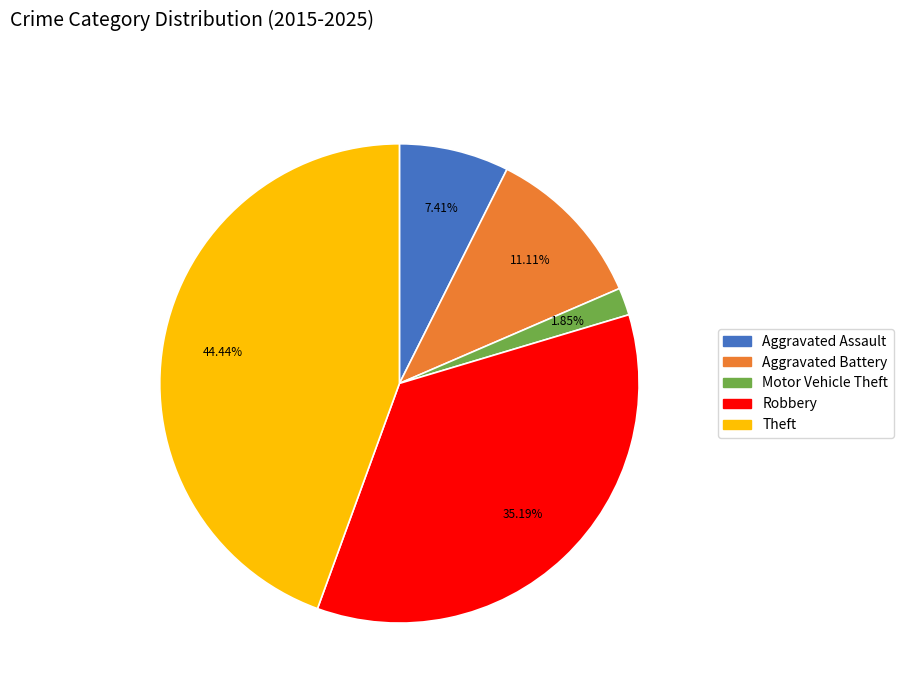

Is it true that Robbery is 46% of the pie?

False